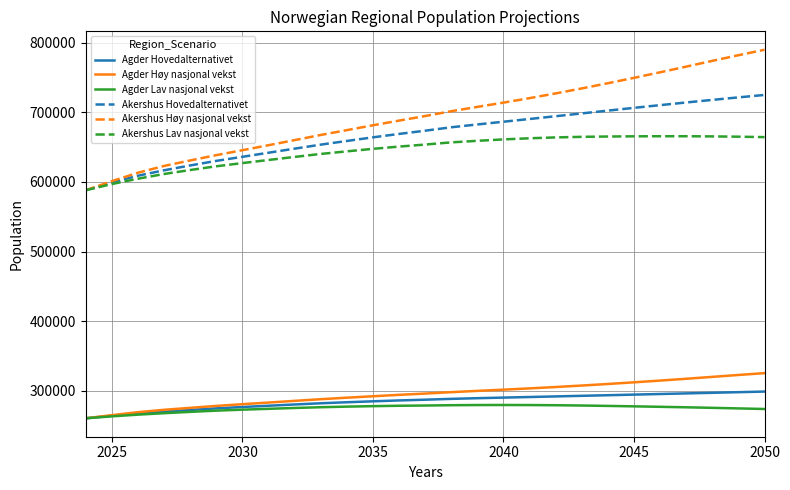

Which series has the largest total across all categories?

Akershus Høy nasjonal vekst